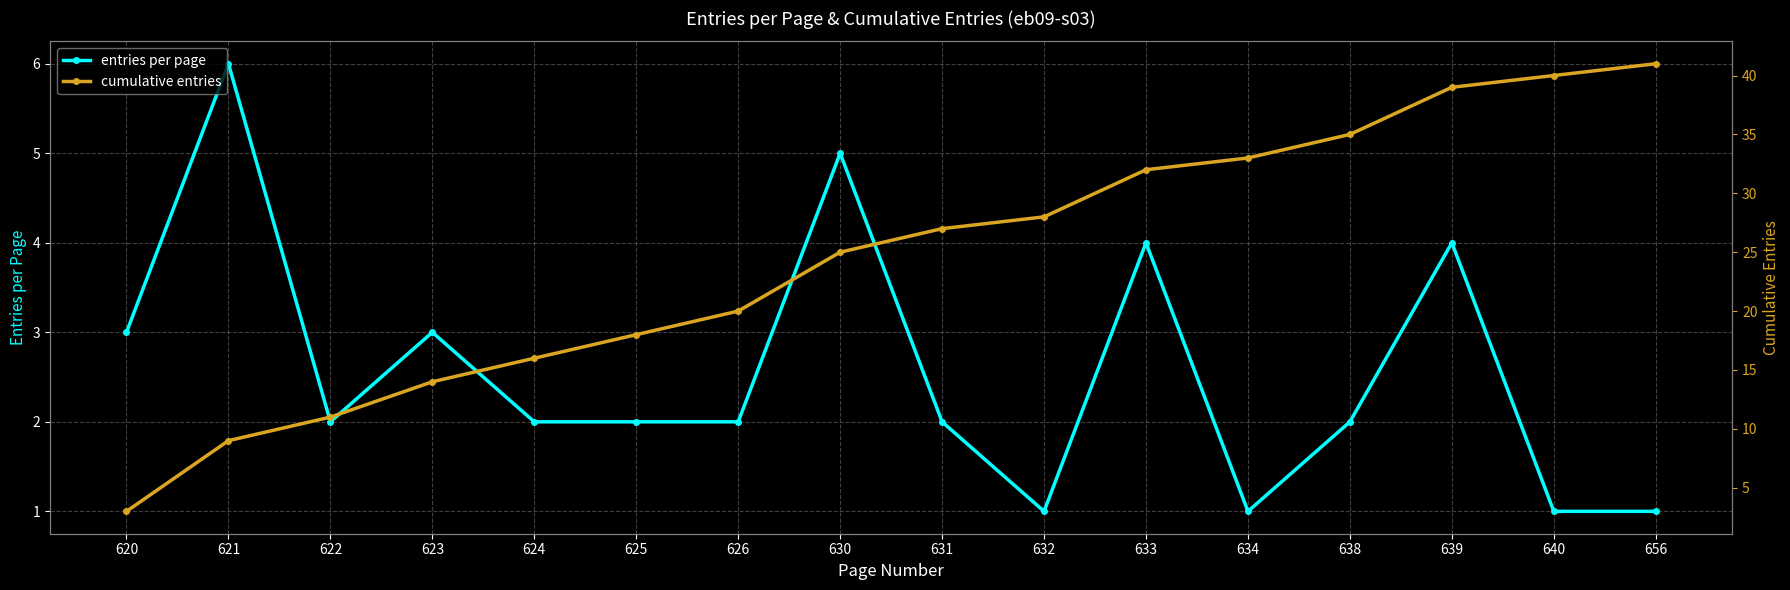

List the labels in order of entries per page value, largest first.

621, 630, 633, 639, 620, 623, 622, 624, 625, 626, 631, 638, 632, 634, 640, 656